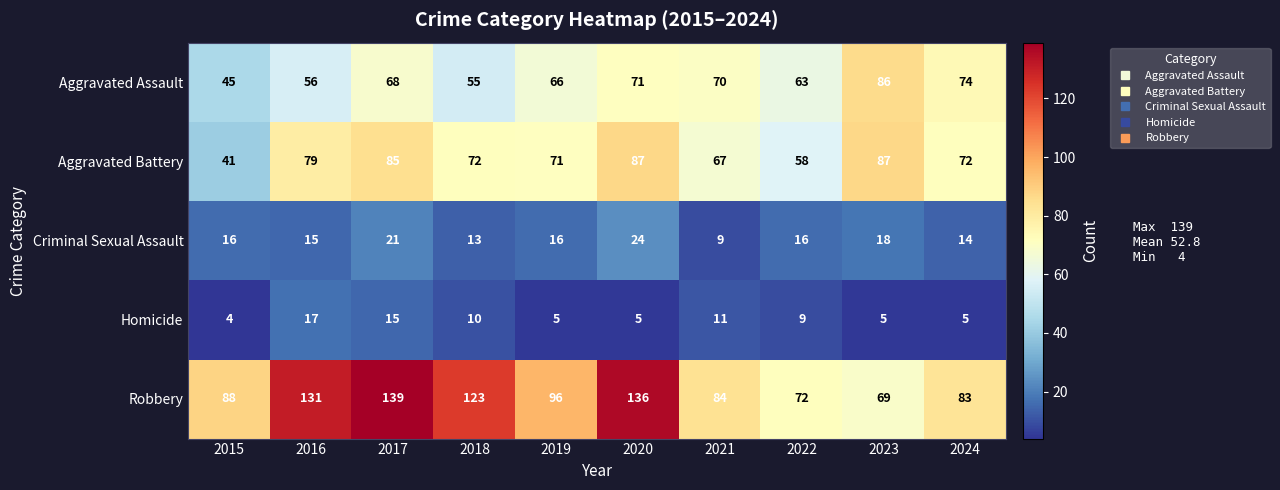

Between 2022 and 2023, which series saw the biggest shift?

Aggravated Battery